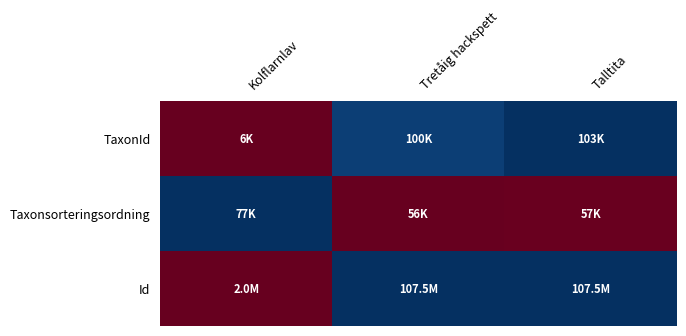

At which category does the chart reach its peak across all series?

Talltita